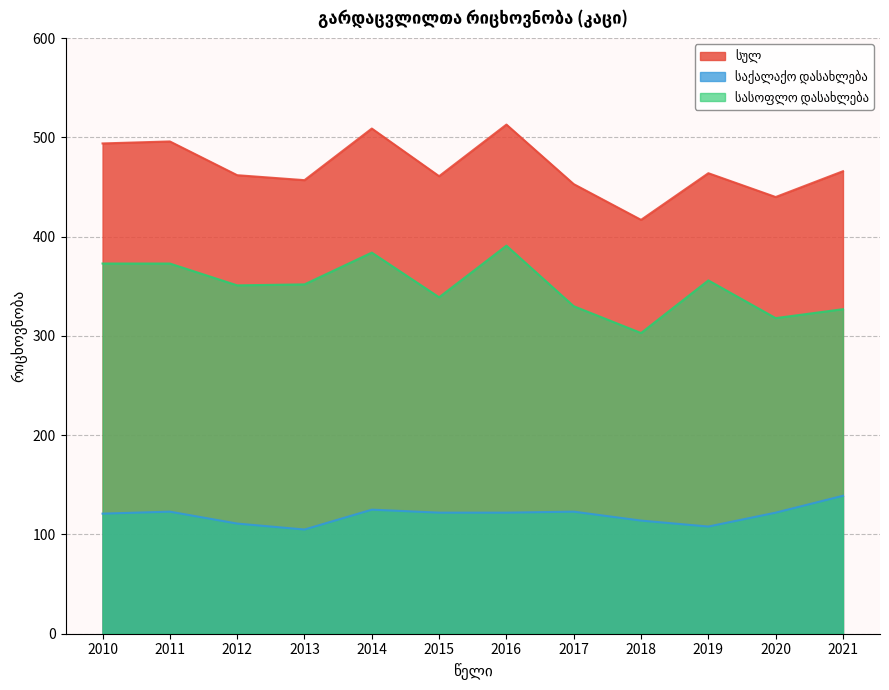

Is it true that სასოფლო დასახლება equals 460 at 2018?

False